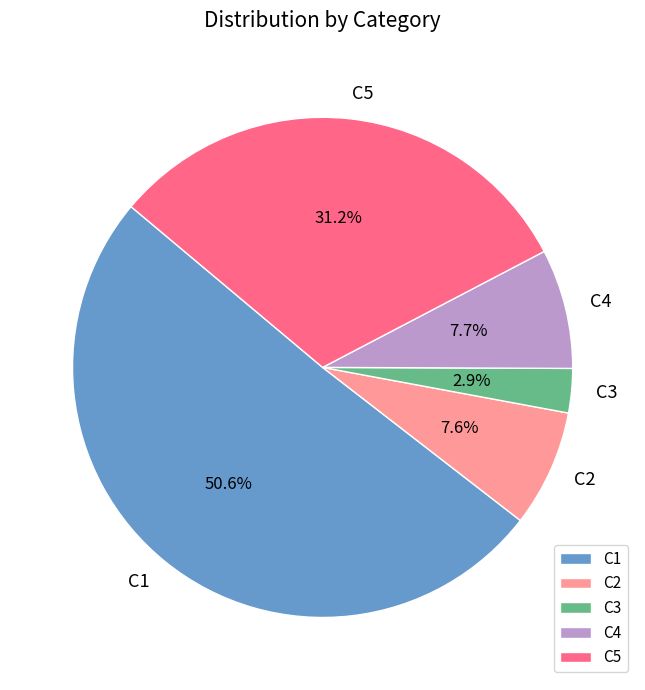

What is the smallest slice in the pie chart?

C3